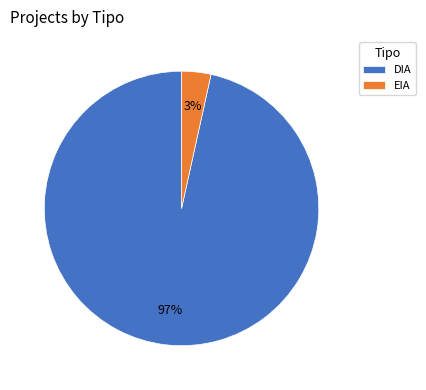

To the nearest percent, what portion does DIA represent?

97%